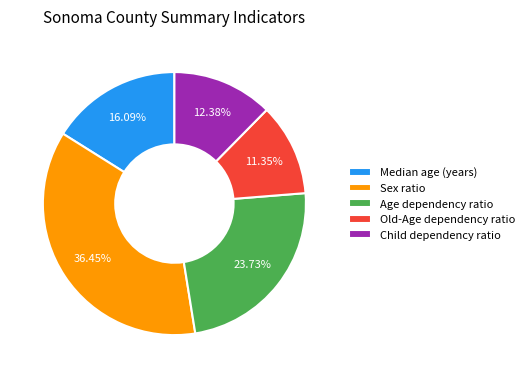

The Child dependency ratio slice represents 12% of the pie. True or false?

True